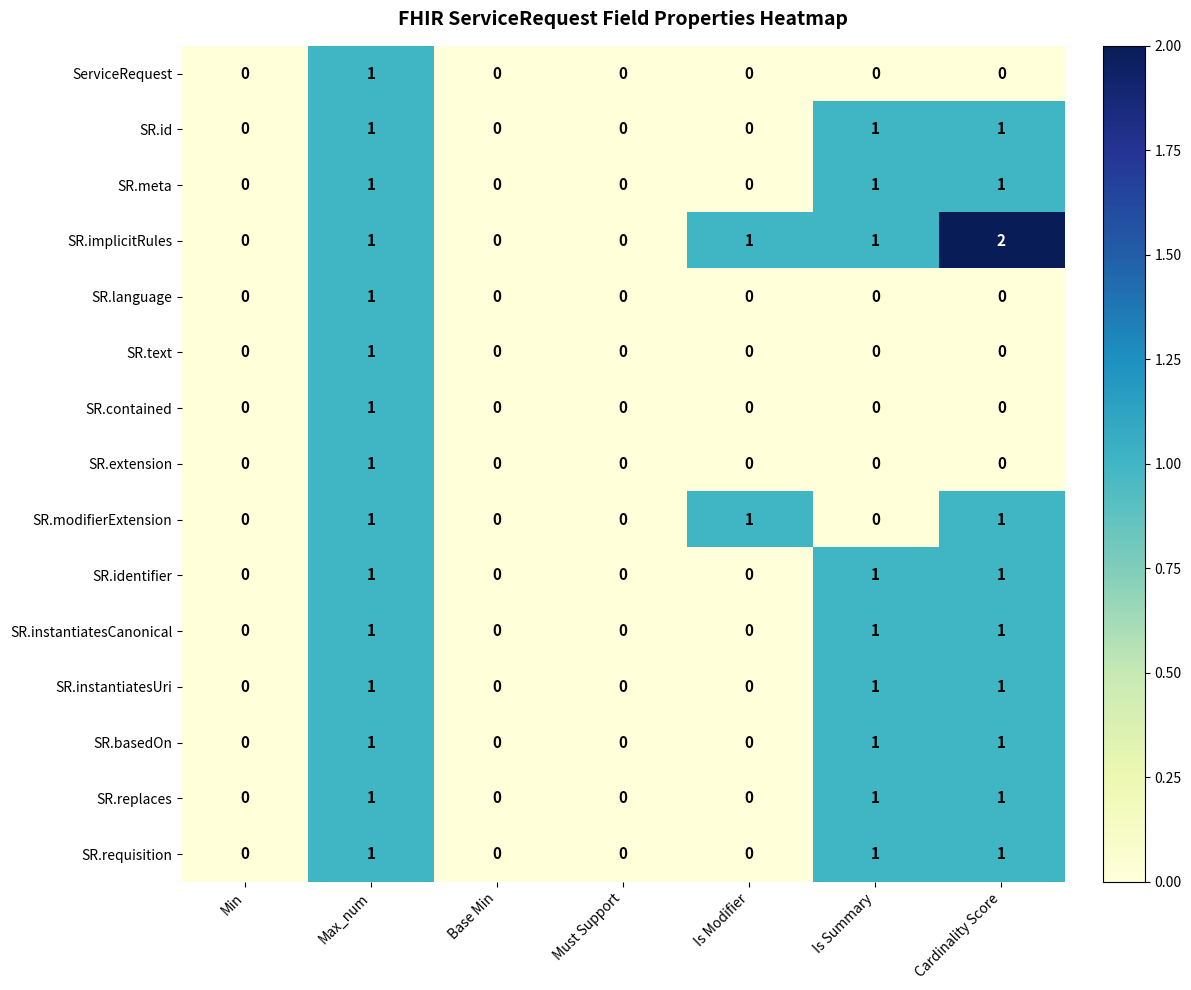

Which series has the largest total across all categories?

SR.implicitRules